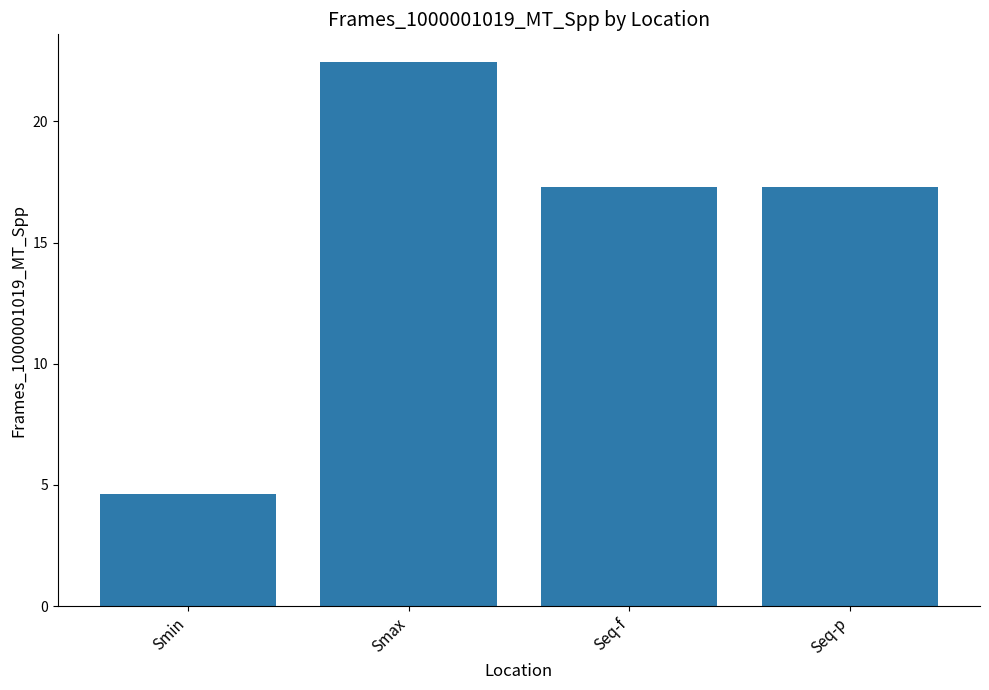

Are the bars grouped side by side (vs. stacked)?

No